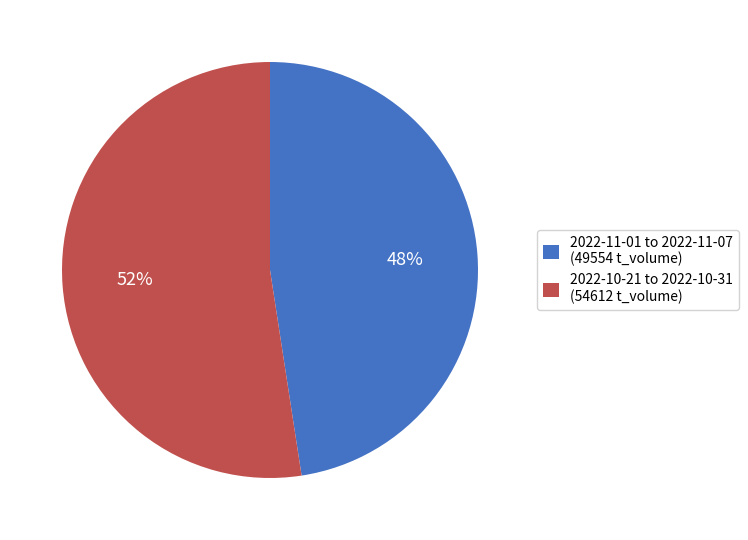

What is the ratio of the value at 2022-11-01 to 2022-11-07 (49554 t_volume) to the value at 2022-10-21 to 2022-10-31 (54612 t_volume)?

0.9